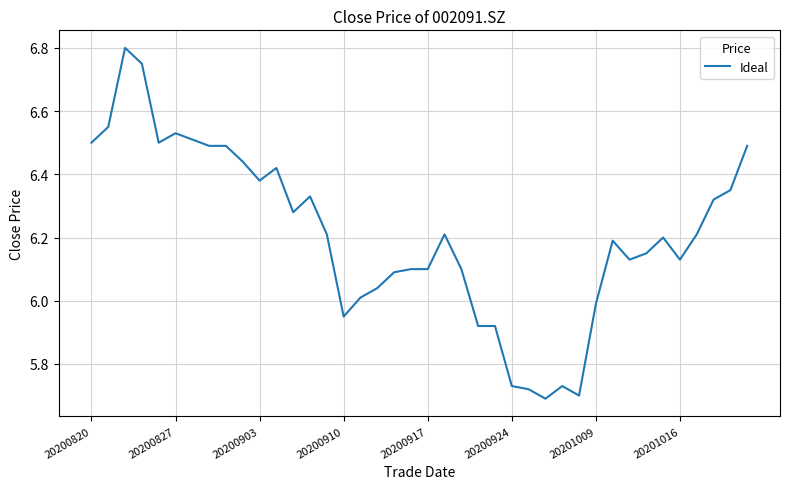

Does the chart display data point markers on the line(s)?

No